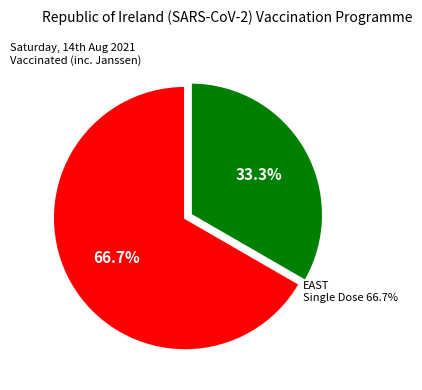

Count the number of slices in the pie.

2